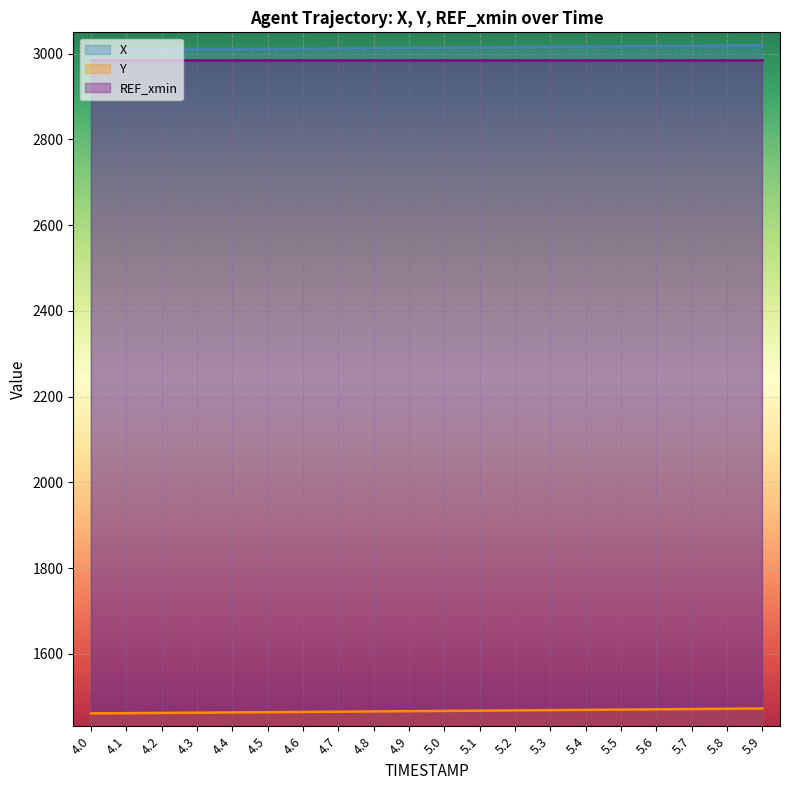

Count the number of categories in the chart.

20